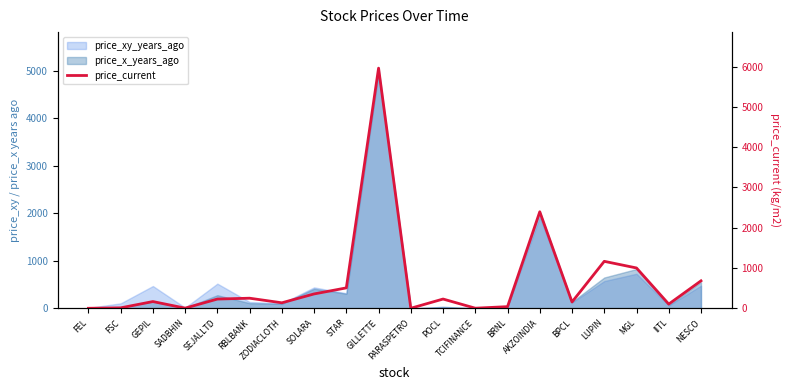

Does the chart display data point markers on the line(s)?

No